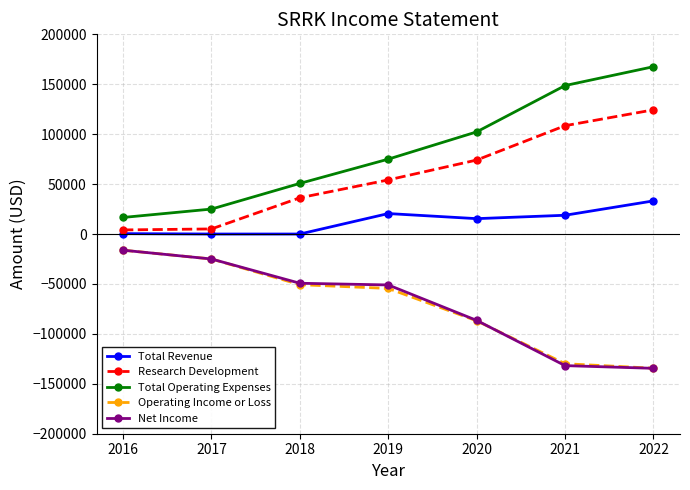

Which series has the largest range (max minus min)?

Total Operating Expenses